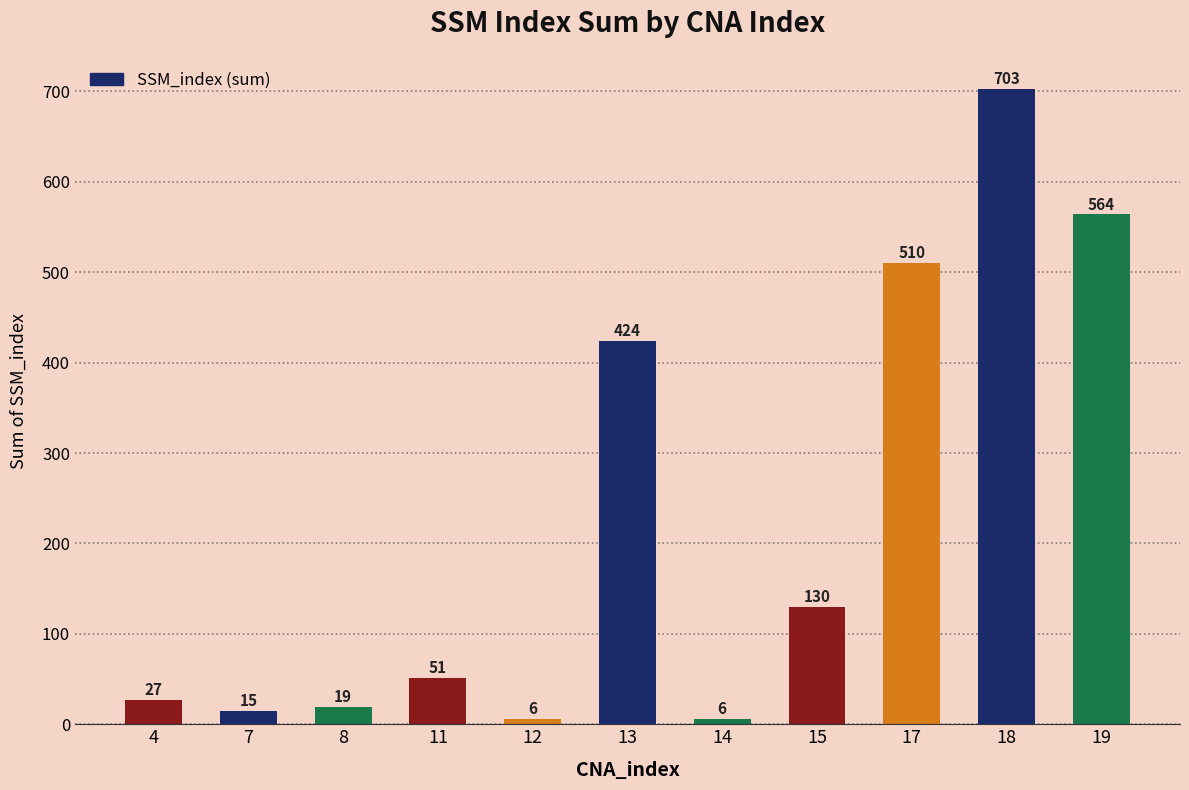

What is the smallest value displayed?

6